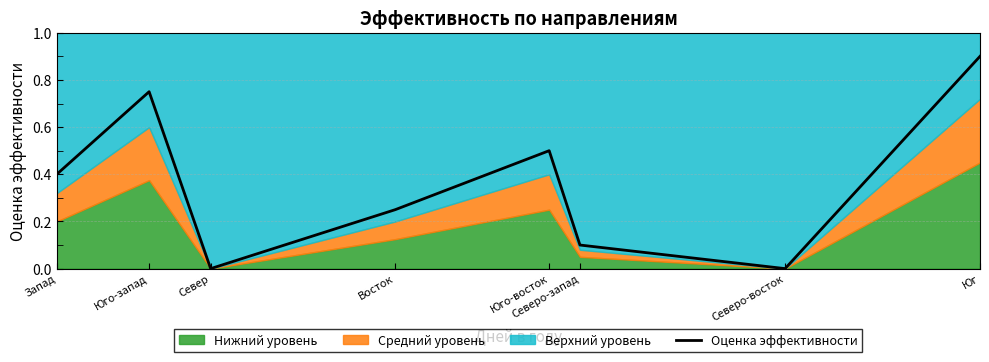

What is the approximate value at Восток?

0.2